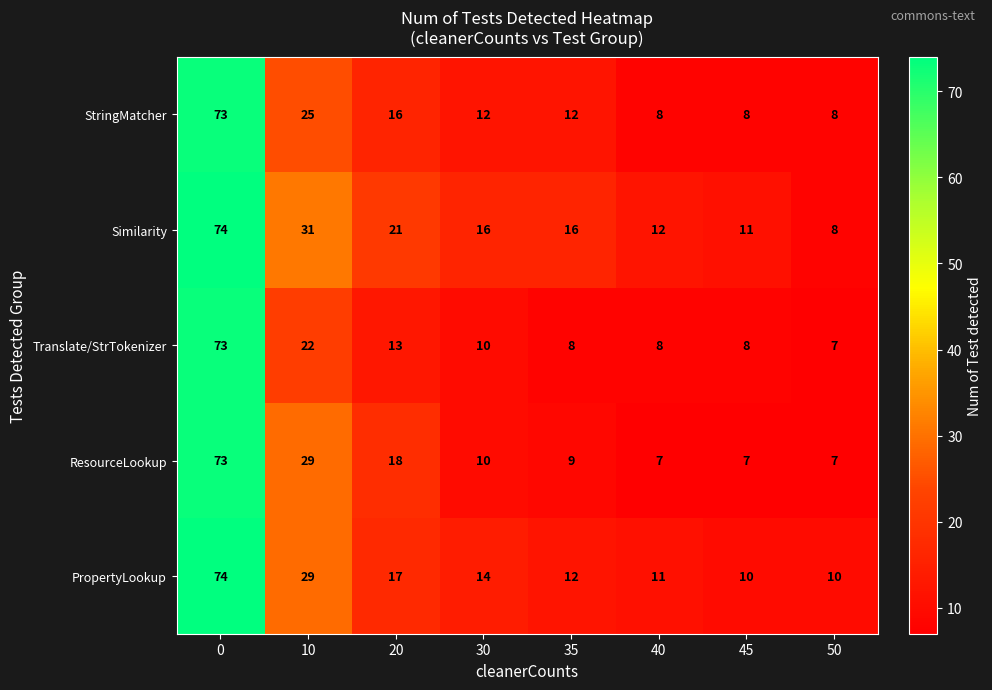

What is the total value across all series at 35?

57